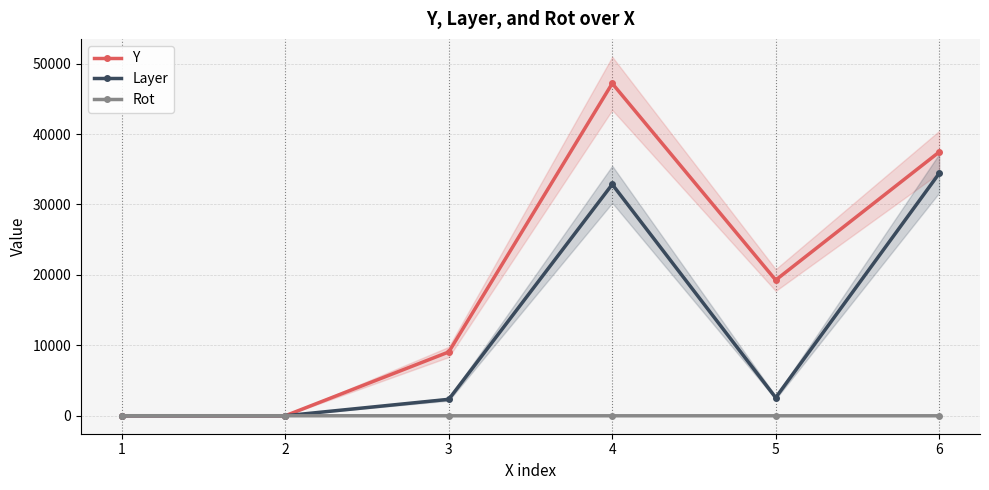

What is the sum of all Y values?

112963